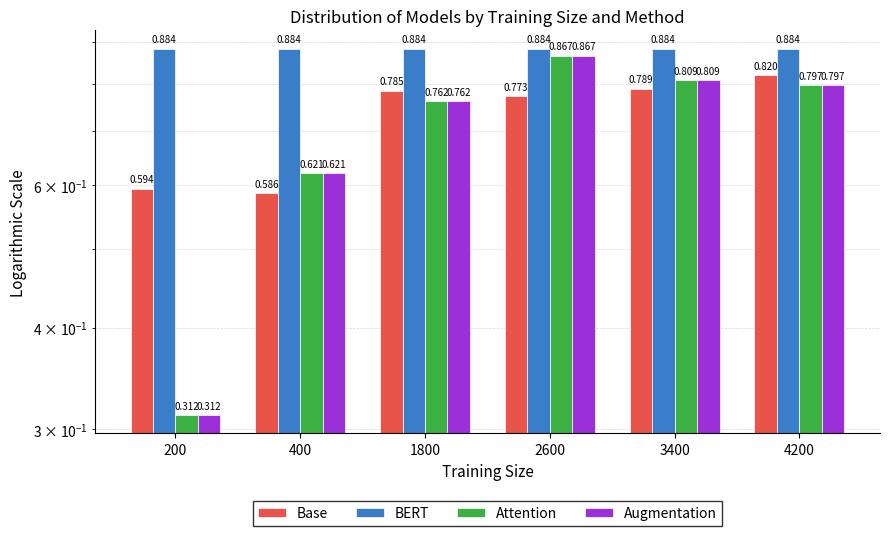

Which series has the largest total across all categories?

BERT